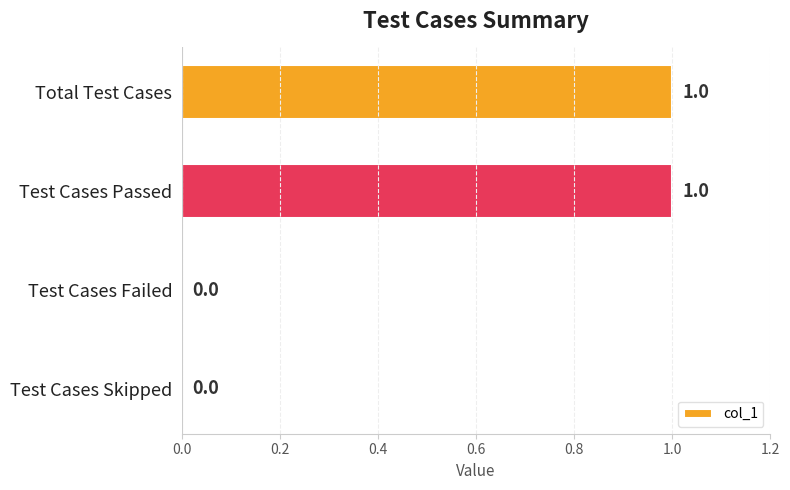

How many values are between 0 and 1?

4